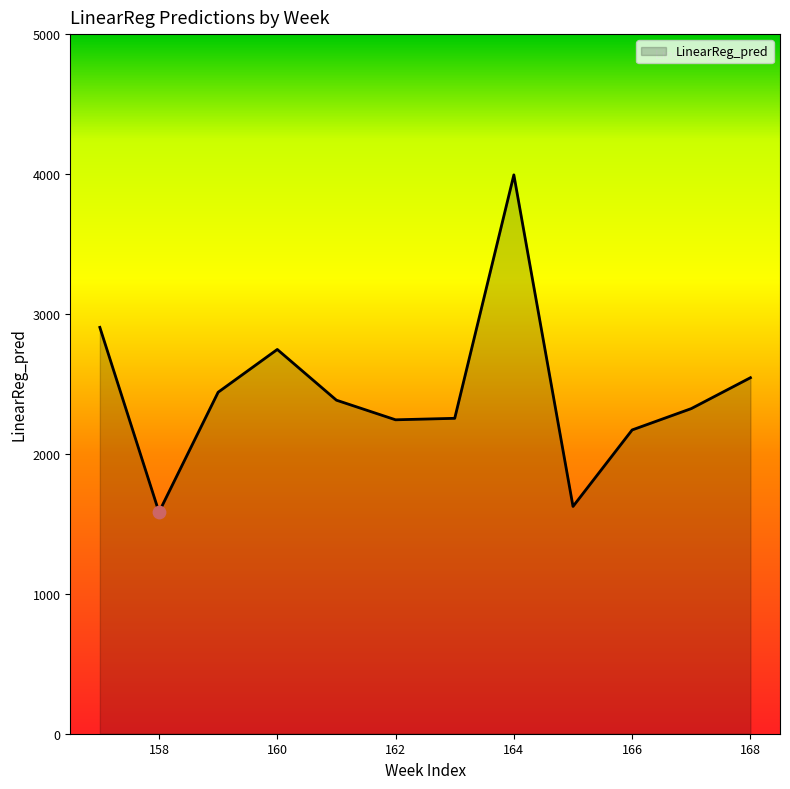

What is the maximum value shown in the chart?

3994.0